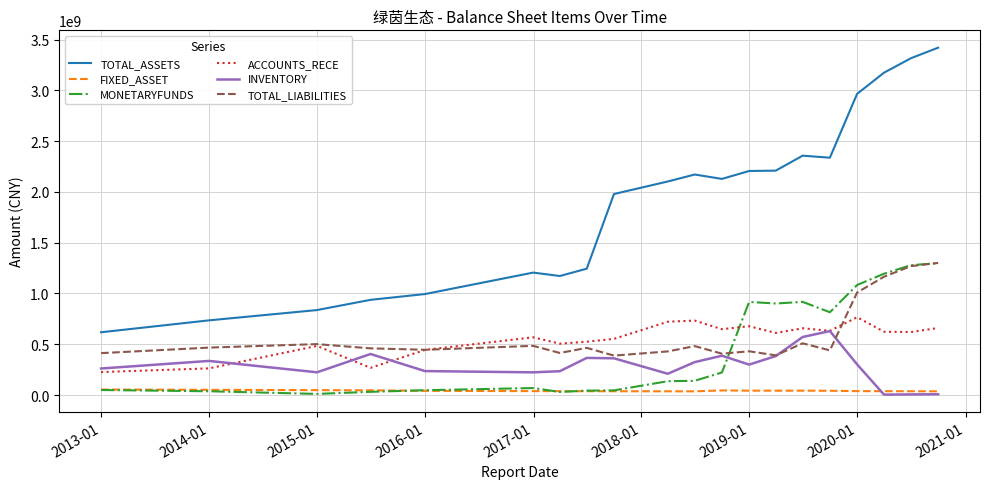

What is the lowest value of the TOTAL_ASSETS series?

618036234.5